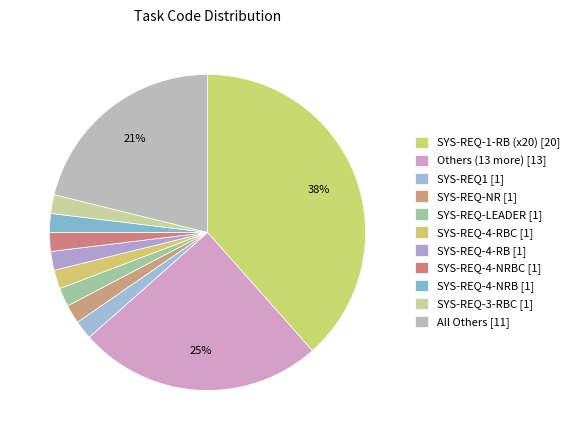

Count the number of slices in the pie.

11